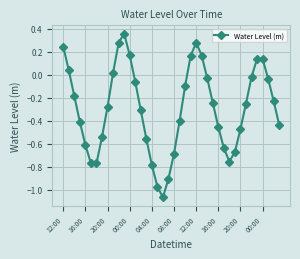

How many interior local valleys (lower than both neighbors) does the data have?

3